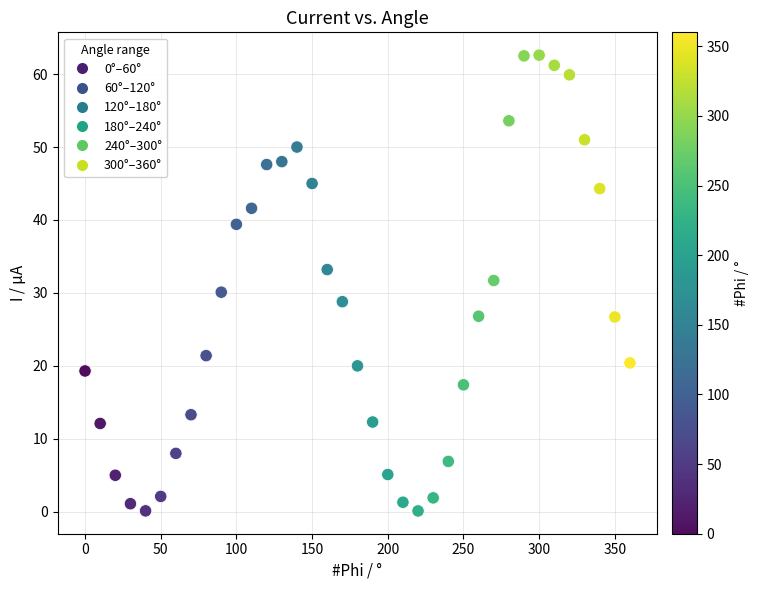

What is the range of X values (max minus min)?

360.0